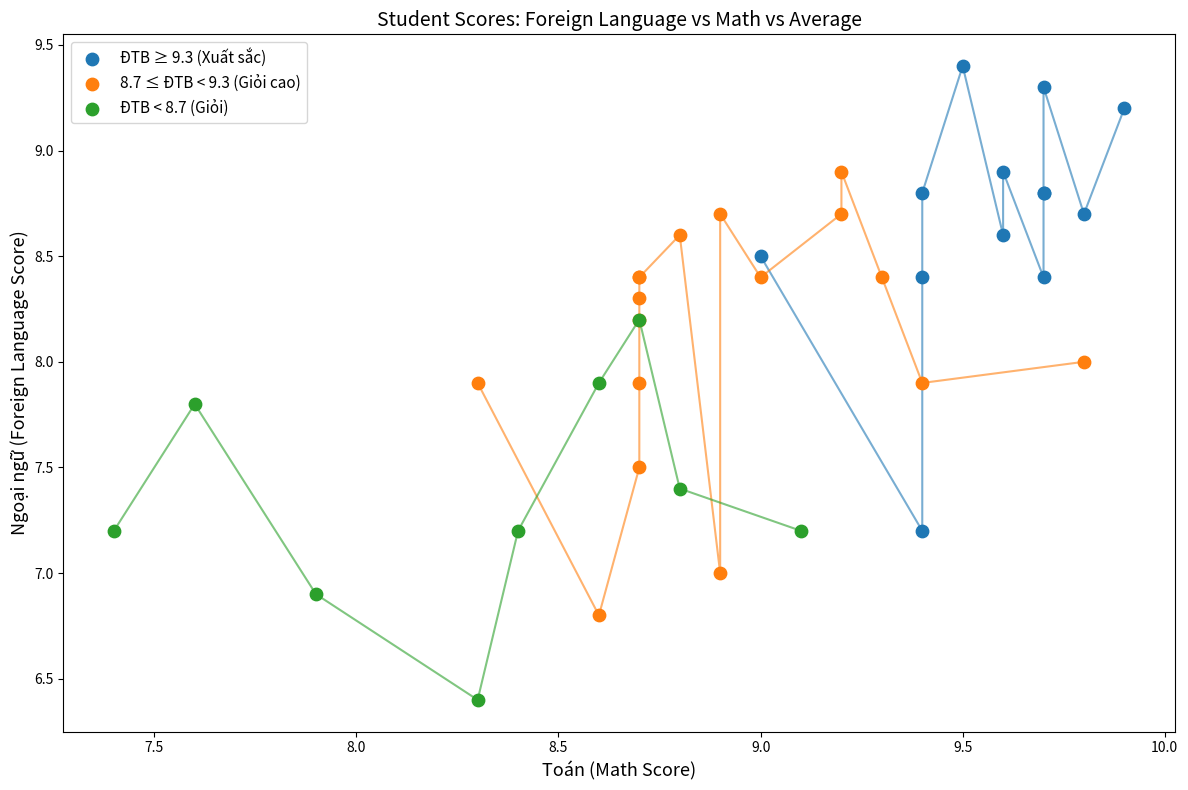

Which series reaches the minimum Y coordinate?

ĐTB < 8.7 (Giỏi)